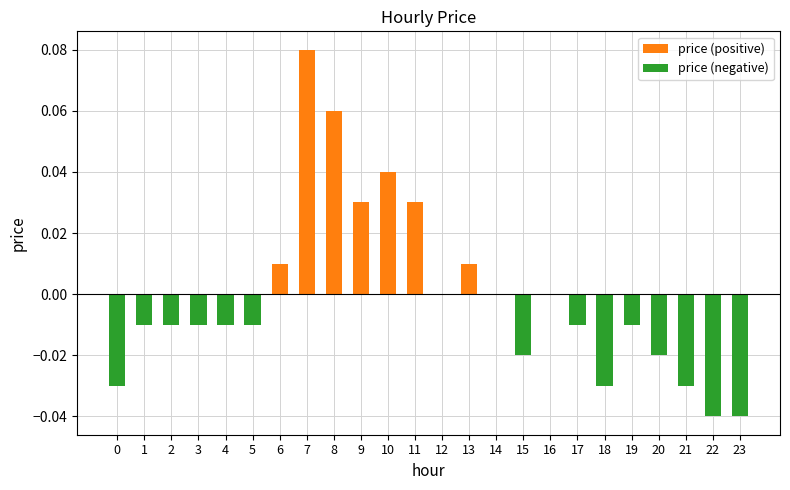

Are the bars grouped side by side (vs. stacked)?

No